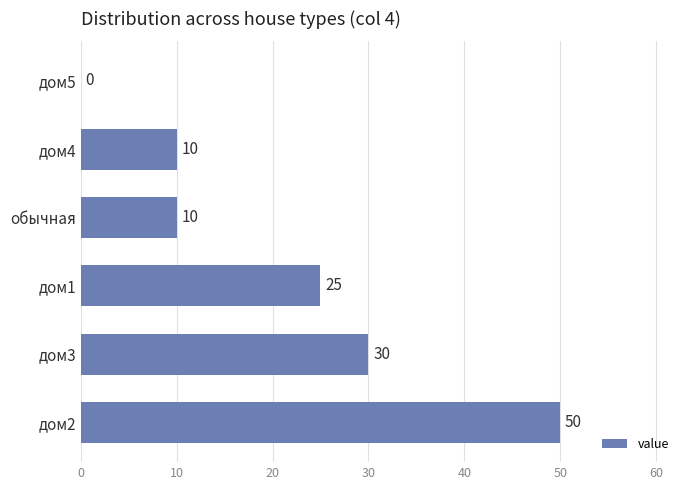

What is the average value?

21